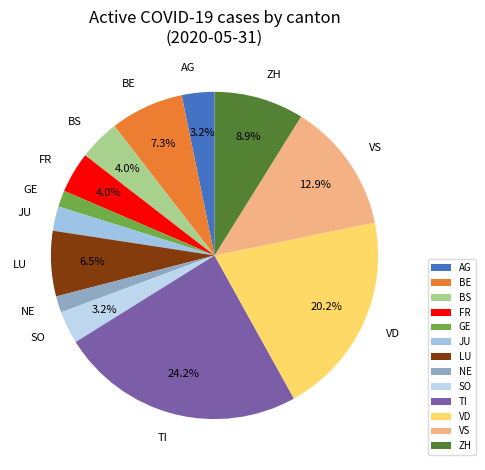

Is there any slice that represents more than half of the pie?

No